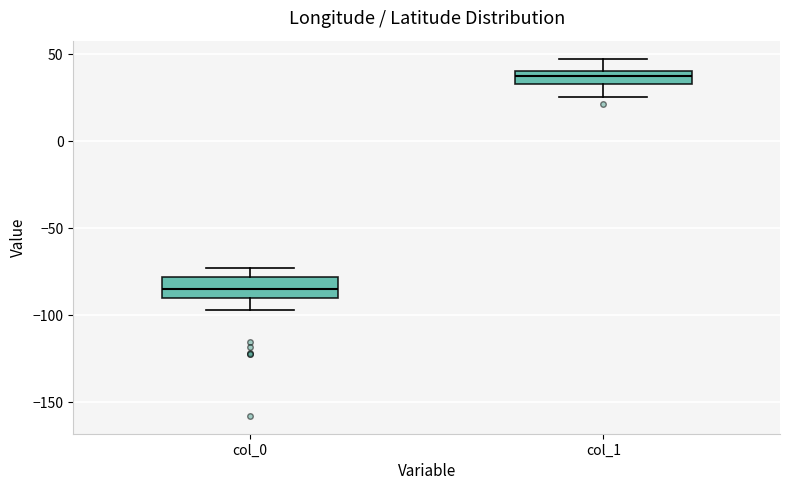

Where is the lower edge of the box for col_0 on the y-axis? The values are not printed on the chart, so give them approximately, as read against the axis.

-90